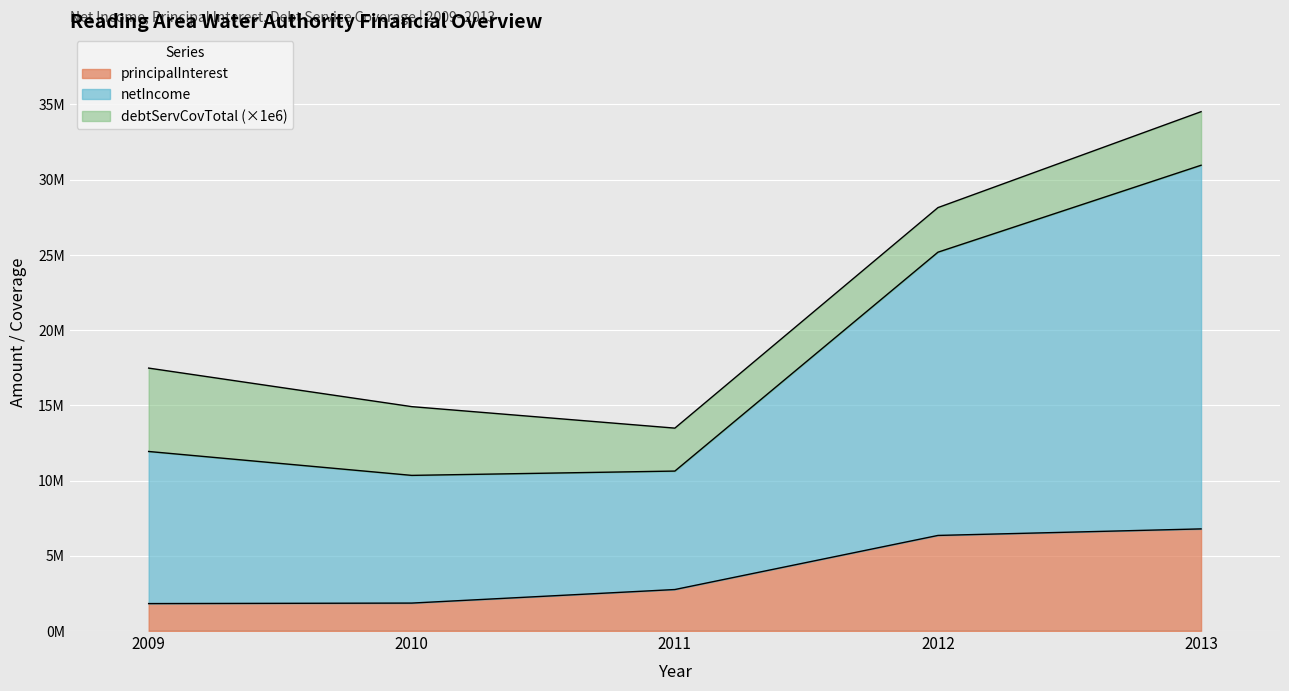

Does the chart display data point markers on the line(s)?

No